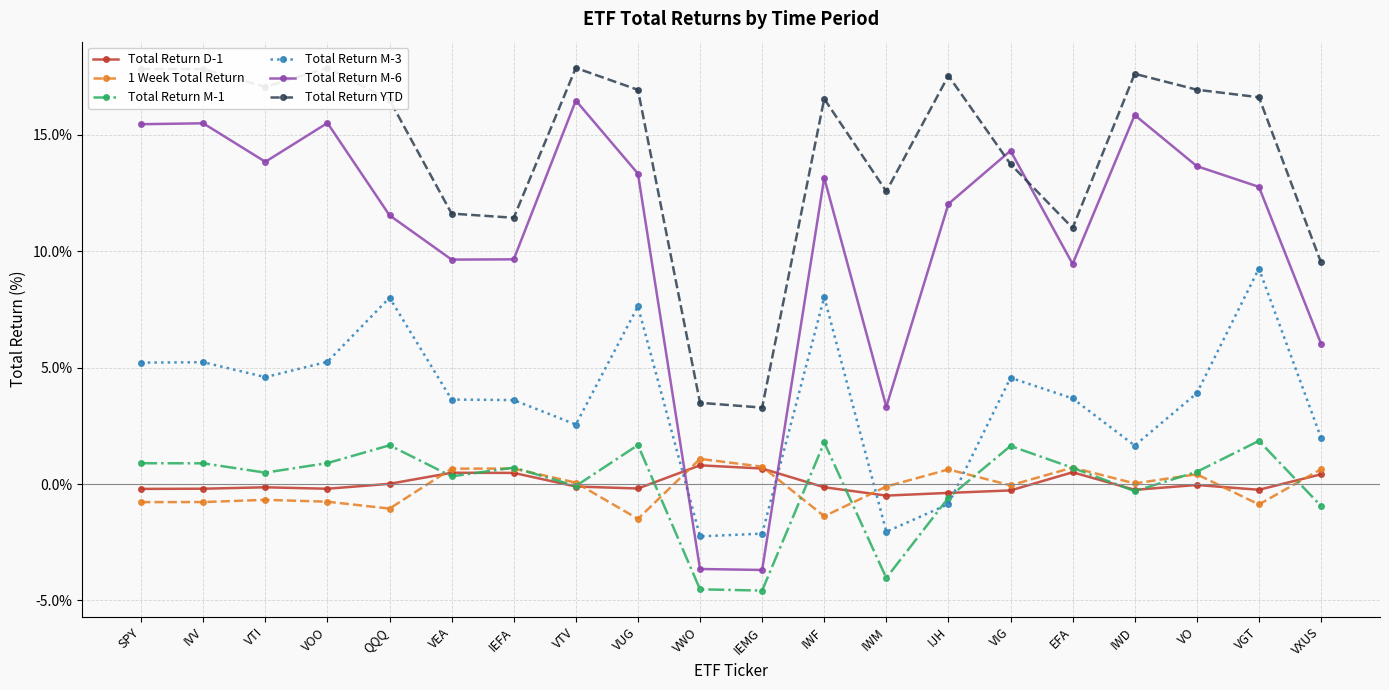

Reading left to right, extract all data points from this chart.

Total Return D-1: -0.2	-0.2	-0.1	-0.2	0.0	0.5	0.5	-0.1	-0.2	0.8	0.7	-0.1	-0.5	-0.4	-0.3	0.5	-0.2	-0.0	-0.2	0.4
1 Week Total Return: -0.8	-0.8	-0.7	-0.8	-1.1	0.7	0.7	0.1	-1.5	1.1	0.7	-1.4	-0.1	0.6	-0.1	0.7	0.0	0.4	-0.9	0.6
Total Return M-1: 0.9	0.9	0.5	0.9	1.7	0.3	0.7	-0.1	1.7	-4.5	-4.6	1.8	-4.0	-0.6	1.6	0.7	-0.3	0.5	1.9	-0.9
Total Return M-3: 5.2	5.2	4.6	5.2	8.0	3.6	3.6	2.6	7.6	-2.2	-2.1	8.0	-2.0	-0.9	4.6	3.7	1.7	3.9	9.2	2.0
Total Return M-6: 15.4	15.5	13.8	15.5	11.5	9.6	9.6	16.5	13.3	-3.6	-3.7	13.1	3.3	12.0	14.3	9.4	15.8	13.6	12.8	6.0
Total Return YTD: 17.8	17.8	17.0	17.9	16.5	11.6	11.4	17.9	16.9	3.5	3.3	16.5	12.6	17.5	13.7	11.0	17.6	16.9	16.6	9.5